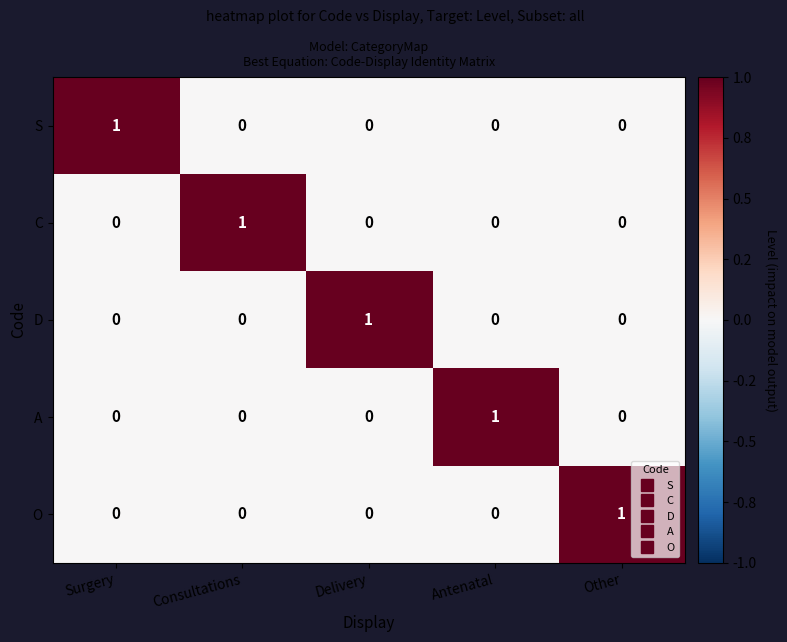

At how many categories does at least one series exceed 0?

5